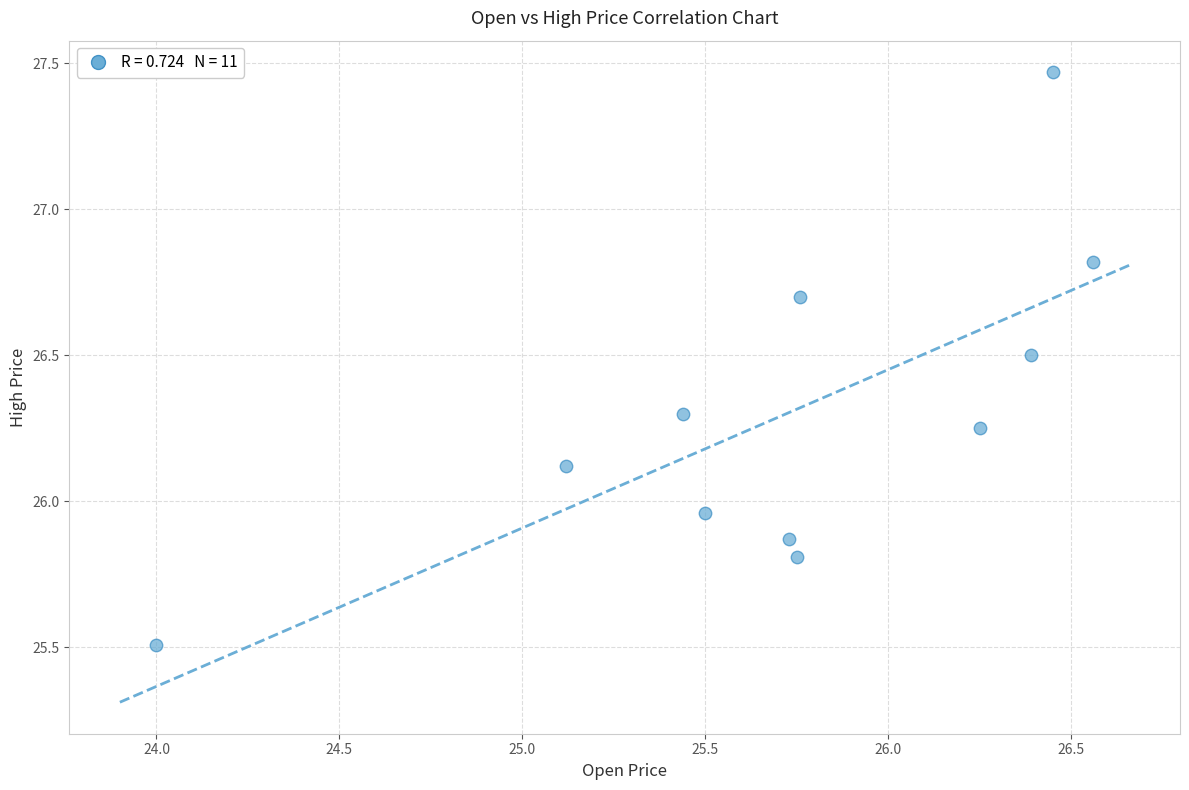

What is the average X value?

25.7